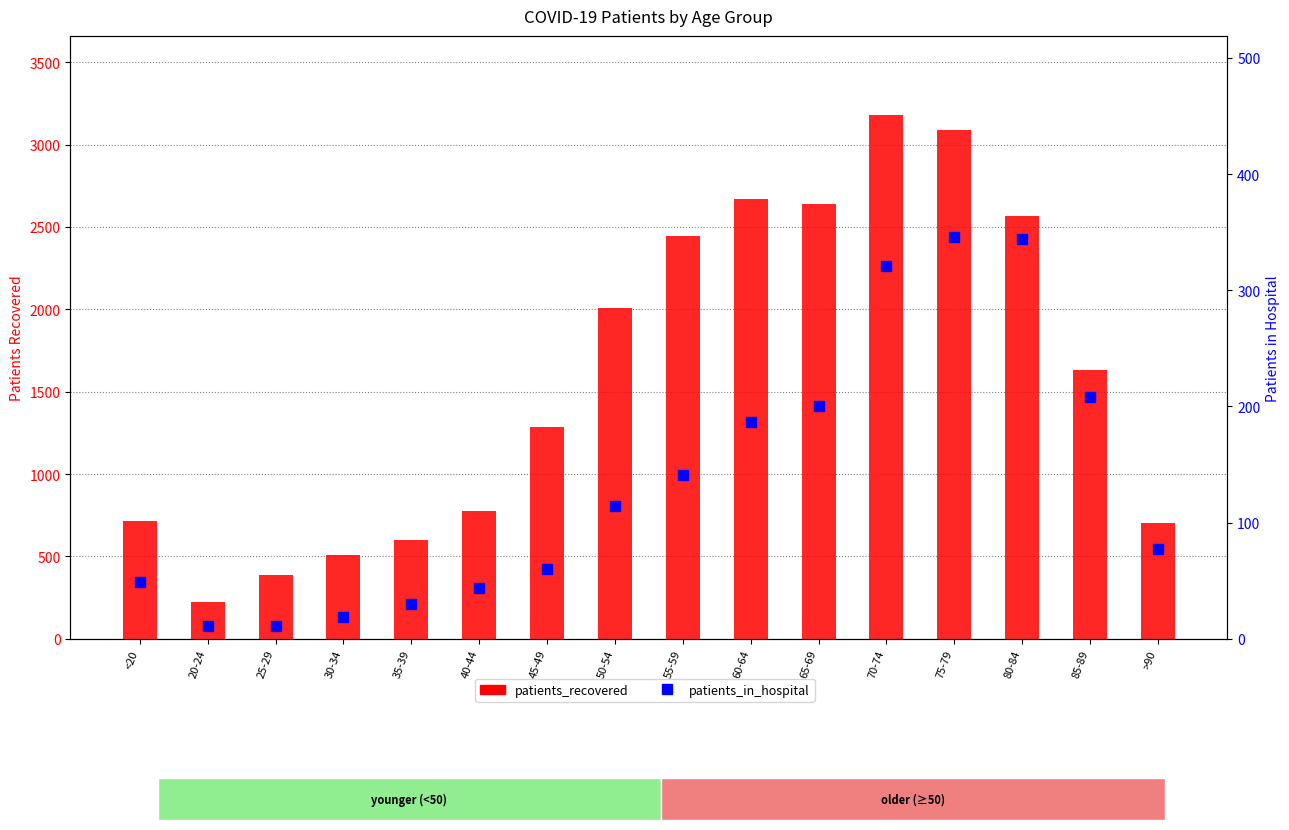

How many groups of bars are there?

16